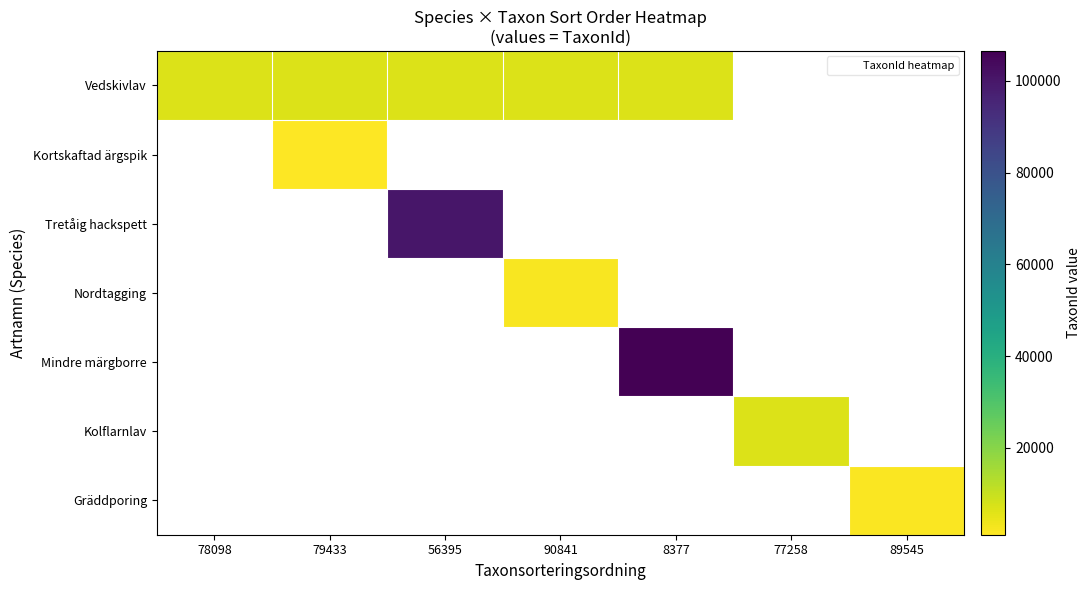

Which has a higher value, 77258 or 89545?

77258